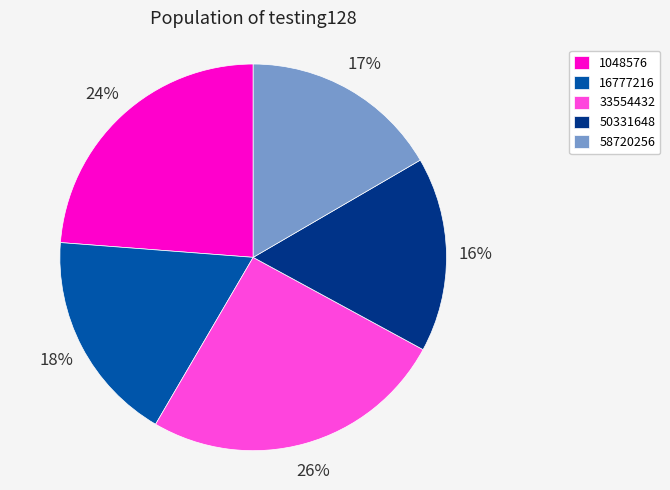

True or false: 1048576 accounts for 24% of the total.

True